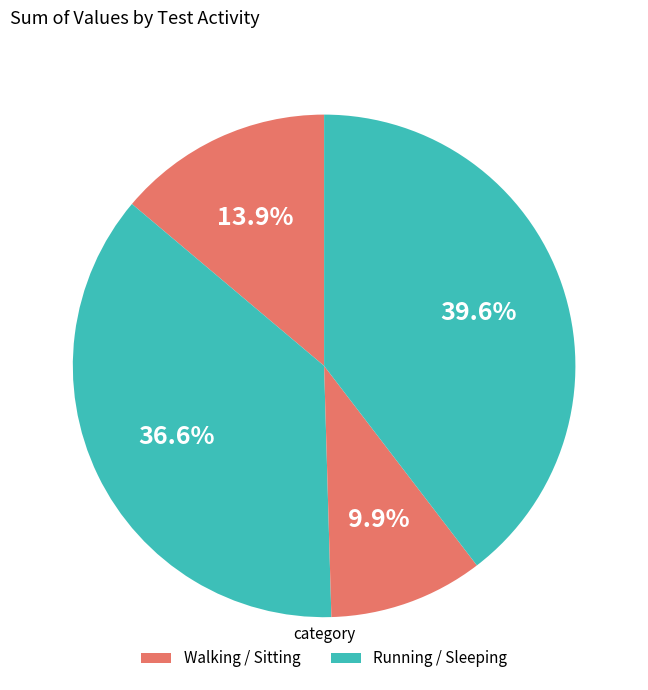

How many segments does this pie chart have?

4